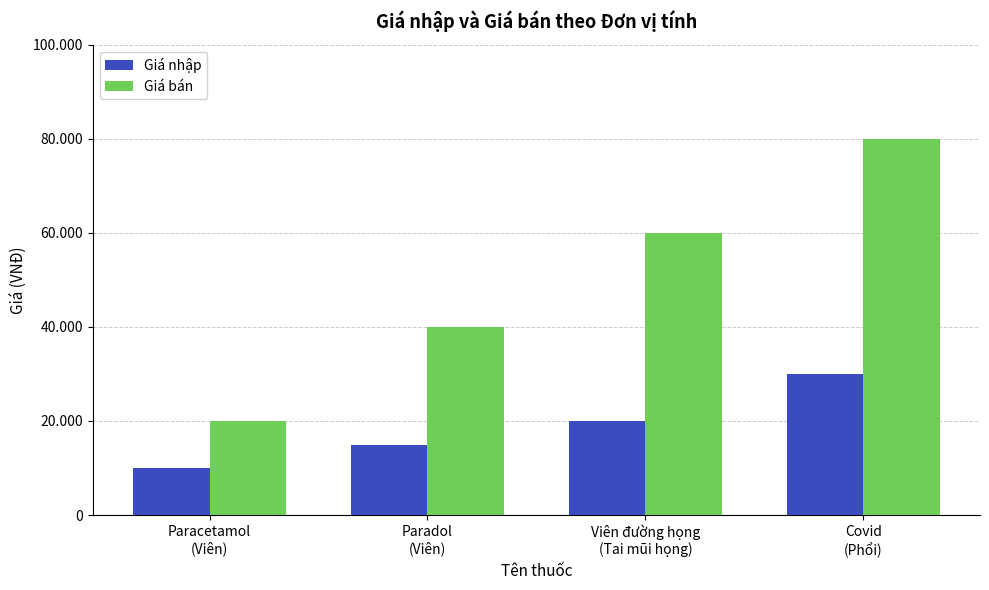

List the labels in order of Giá bán value, largest first.

Covid
(Phổi), Viên đường họng
(Tai mũi họng), Paradol
(Viên), Paracetamol
(Viên)